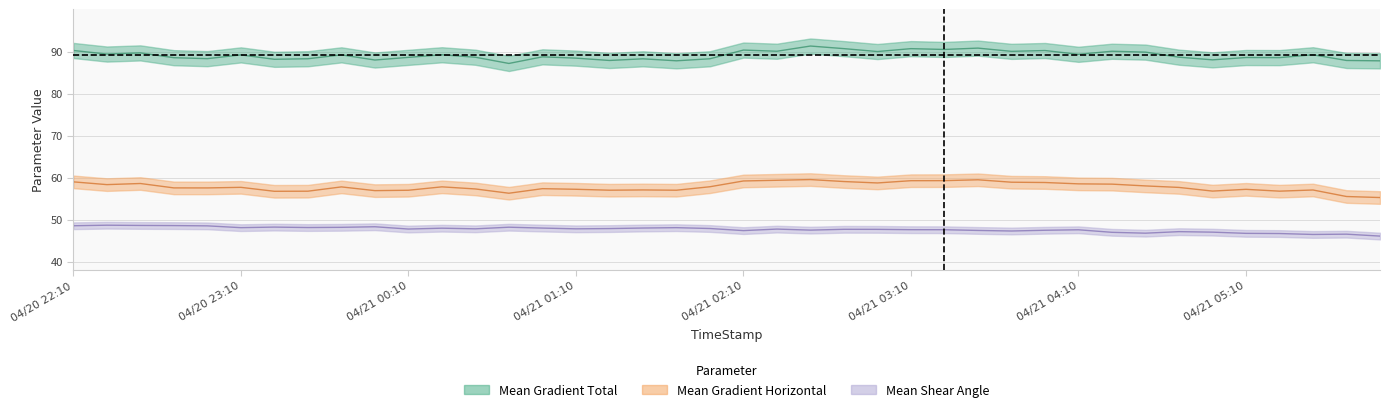

Reading left to right, what are all the values shown in this chart?

Mean Gradient Total: 04/20 22:10=90.2	04/20 22:22=89.4	04/20 22:34=89.7	04/20 22:46=88.5	04/20 22:58=88.3	04/20 23:10=89.2	04/20 23:22=88.2	04/20 23:34=88.3	04/20 23:46=89.2	04/20 23:58=88.0	04/21 00:10=88.6	04/21 00:22=89.2	04/21 00:34=88.6	04/21 00:46=87.2	04/21 00:58=88.7	04/21 01:10=88.4	04/21 01:22=87.9	04/21 01:34=88.3	04/21 01:46=87.8	04/21 01:58=88.3	04/21 02:10=90.3	04/21 02:22=90.1	04/21 02:34=91.3	04/21 02:46=90.7	04/21 02:58=90.0	04/21 03:10=90.7	04/21 03:22=90.5	04/21 03:34=90.8	04/21 03:46=90.0	04/21 03:58=90.2	04/21 04:10=89.3	04/21 04:22=90.1	04/21 04:34=89.9	04/21 04:46=88.7	04/21 04:58=88.0	04/21 05:10=88.6	04/21 05:22=88.5	04/21 05:34=89.2	04/21 05:46=87.9	04/21 05:58=87.8
Mean Gradient Horizontal: 04/20 22:10=59.0	04/20 22:22=58.3	04/20 22:34=58.6	04/20 22:46=57.6	04/20 22:58=57.5	04/20 23:10=57.7	04/20 23:22=56.7	04/20 23:34=56.8	04/20 23:46=57.8	04/20 23:58=56.9	04/21 00:10=57.0	04/21 00:22=57.8	04/21 00:34=57.3	04/21 00:46=56.3	04/21 00:58=57.4	04/21 01:10=57.2	04/21 01:22=57.0	04/21 01:34=57.1	04/21 01:46=57.0	04/21 01:58=57.8	04/21 02:10=59.2	04/21 02:22=59.4	04/21 02:34=59.5	04/21 02:46=59.1	04/21 02:58=58.7	04/21 03:10=59.3	04/21 03:22=59.3	04/21 03:34=59.5	04/21 03:46=58.9	04/21 03:58=58.8	04/21 04:10=58.5	04/21 04:22=58.5	04/21 04:34=58.0	04/21 04:46=57.7	04/21 04:58=56.8	04/21 05:10=57.2	04/21 05:22=56.8	04/21 05:34=57.1	04/21 05:46=55.5	04/21 05:58=55.3
Mean Shear Angle: 04/20 22:10=48.6	04/20 22:22=48.7	04/20 22:34=48.6	04/20 22:46=48.6	04/20 22:58=48.5	04/20 23:10=48.1	04/20 23:22=48.2	04/20 23:34=48.1	04/20 23:46=48.2	04/20 23:58=48.3	04/21 00:10=47.8	04/21 00:22=48.0	04/21 00:34=47.8	04/21 00:46=48.2	04/21 00:58=48.0	04/21 01:10=47.8	04/21 01:22=47.9	04/21 01:34=48.0	04/21 01:46=48.1	04/21 01:58=47.9	04/21 02:10=47.4	04/21 02:22=47.8	04/21 02:34=47.5	04/21 02:46=47.7	04/21 02:58=47.7	04/21 03:10=47.6	04/21 03:22=47.6	04/21 03:34=47.4	04/21 03:46=47.3	04/21 03:58=47.5	04/21 04:10=47.6	04/21 04:22=47.0	04/21 04:34=46.8	04/21 04:46=47.1	04/21 04:58=47.0	04/21 05:10=46.7	04/21 05:22=46.7	04/21 05:34=46.5	04/21 05:46=46.5	04/21 05:58=46.1